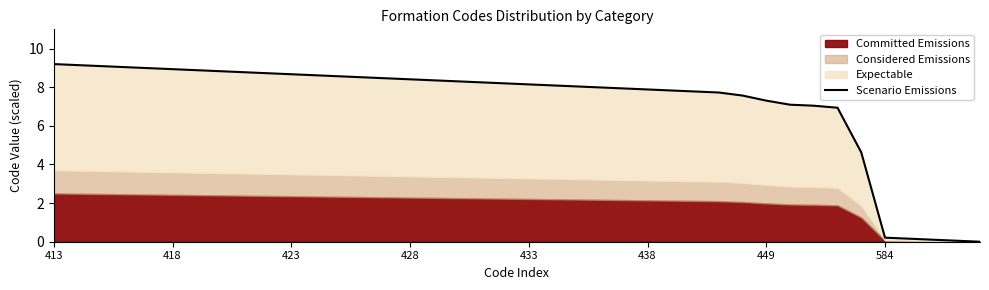

What is the change in value from 21 to 39?

-8.1